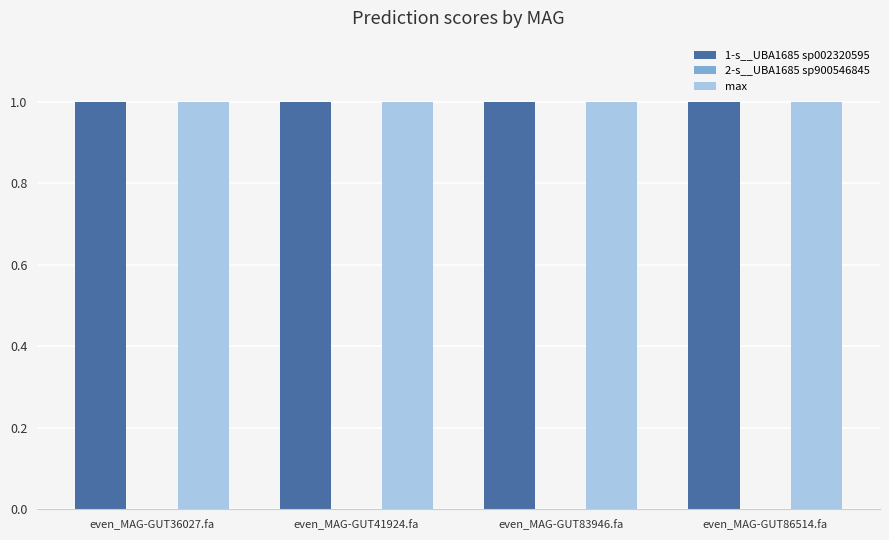

The 1-s__UBA1685 sp002320595 series shows 1.0 at even_MAG-GUT83946.fa. True or false?

True